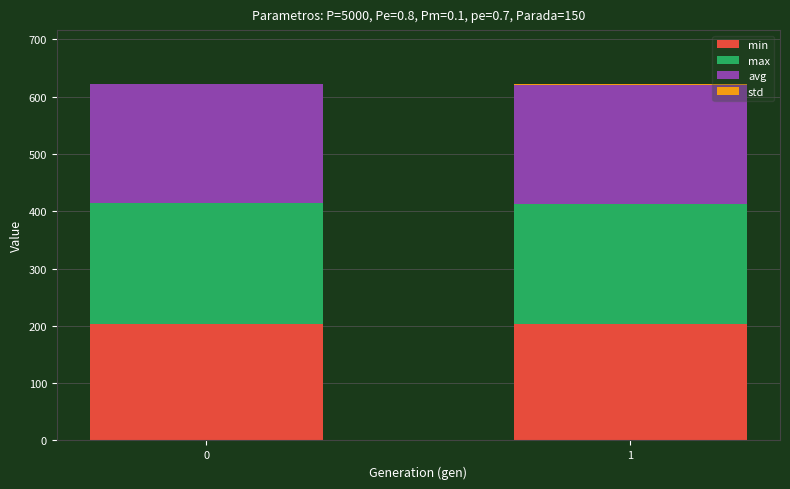

How many series are shown in this chart?

4